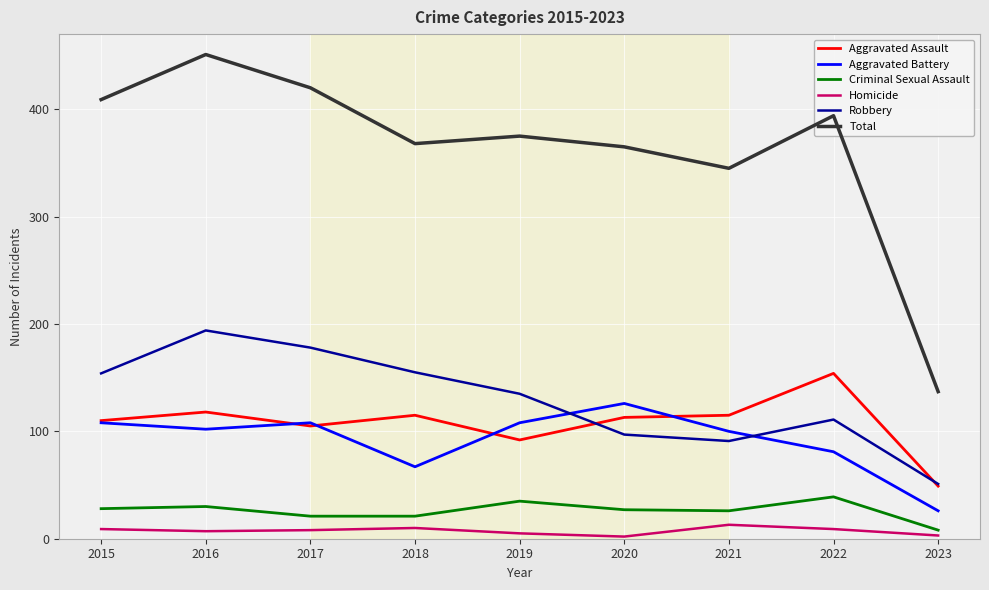

What is the difference between the second highest and minimum values in the Criminal Sexual Assault series?

27